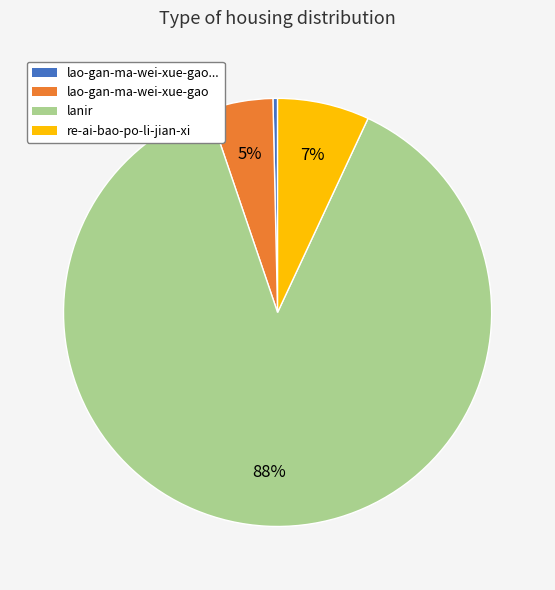

Does any single category account for the majority?

Yes